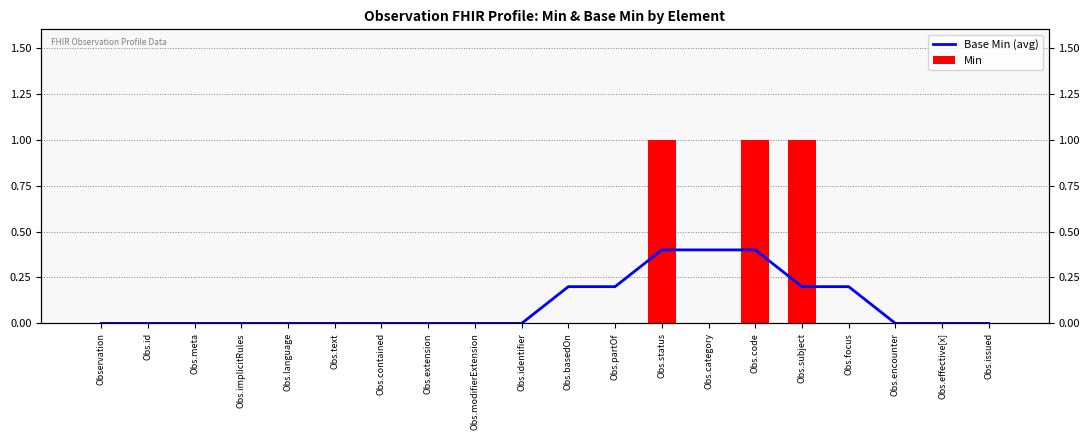

What is the difference between the Base Min (avg) values at Obs.issued and Obs.basedOn?

0.2